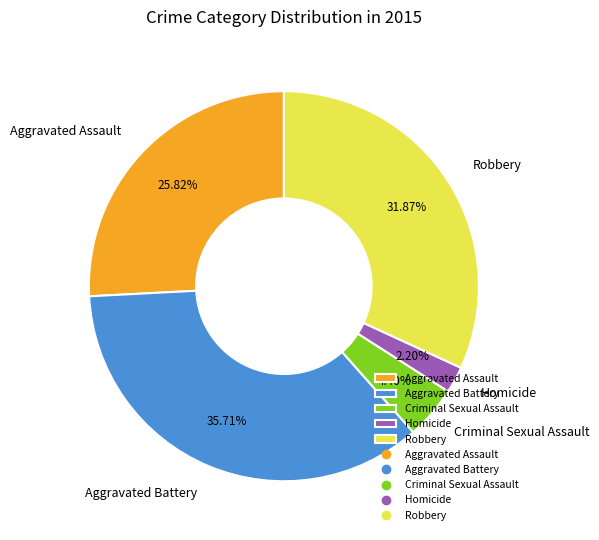

What is the largest slice in the pie chart?

Aggravated Battery